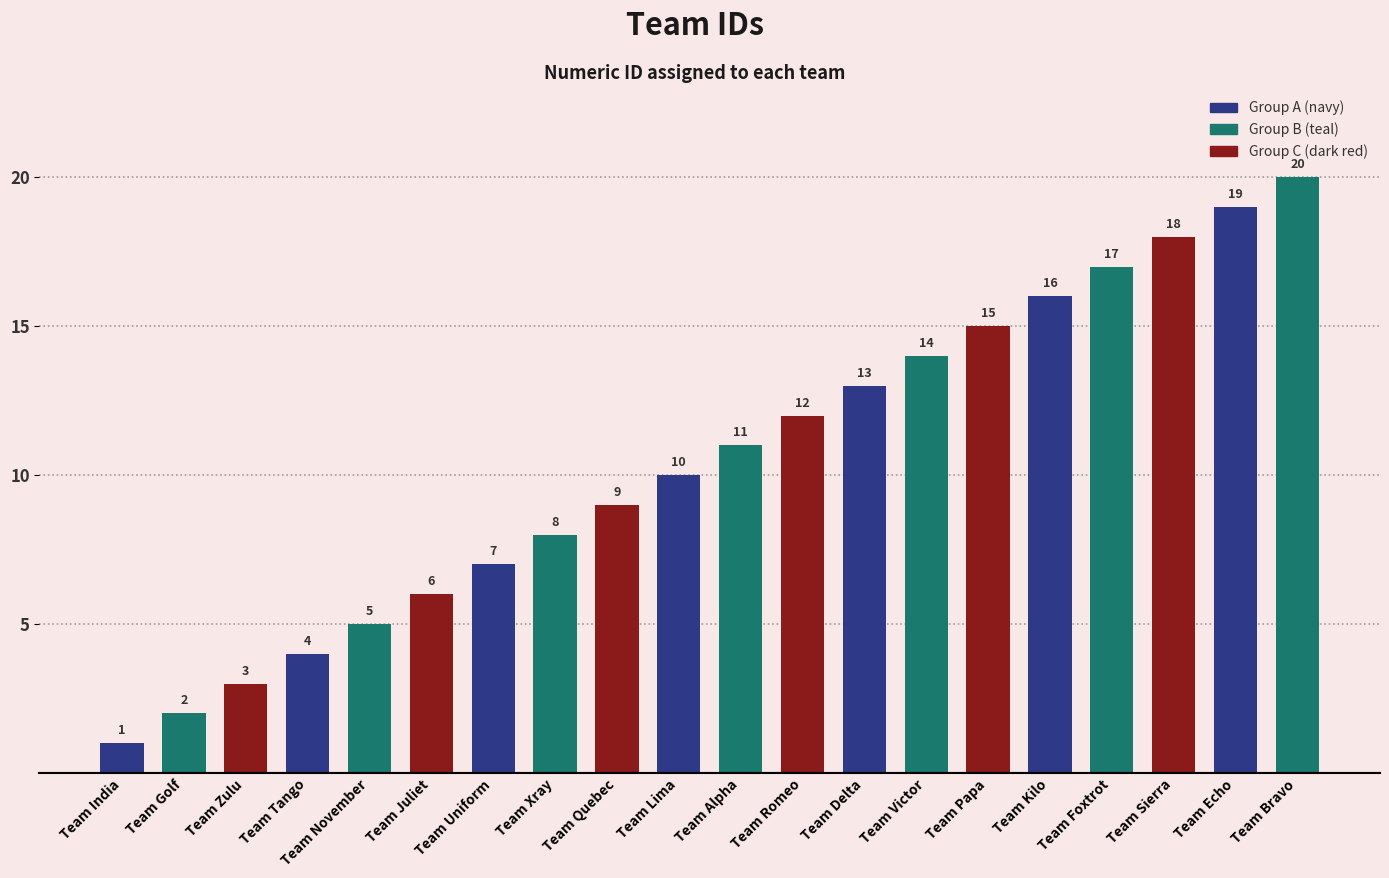

The value at Team Alpha is 11. True or false?

True